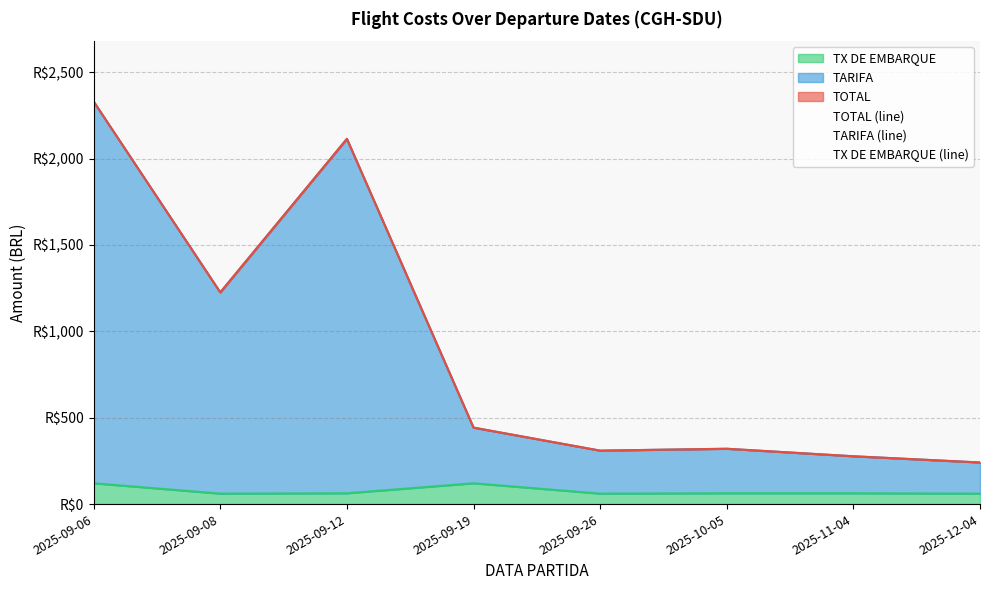

Is the value of TOTAL (line) at 2025-09-19 greater than the value of TARIFA (line) at 2025-12-04?

Yes